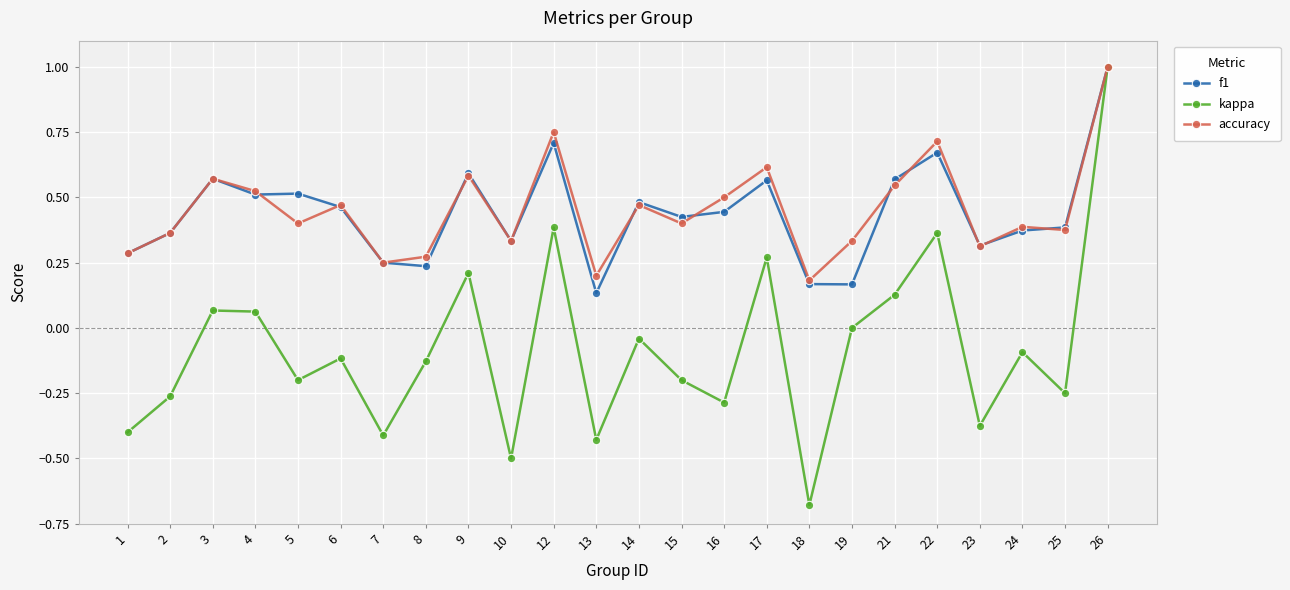

The value of kappa at 17 is 0.2. True or false?

False